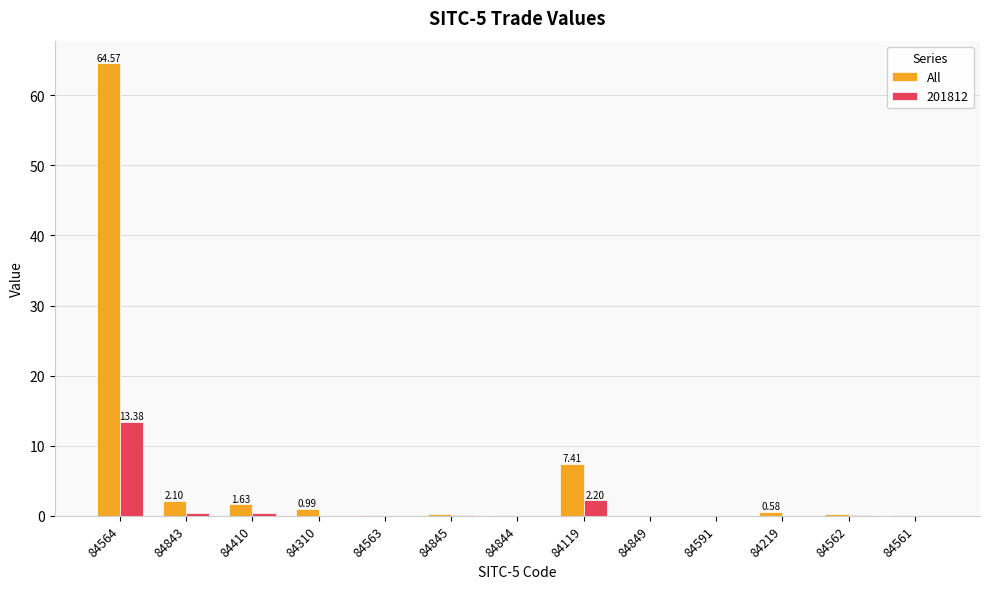

Is the value of 201812 at 84119 greater than the value of All at 84561?

Yes